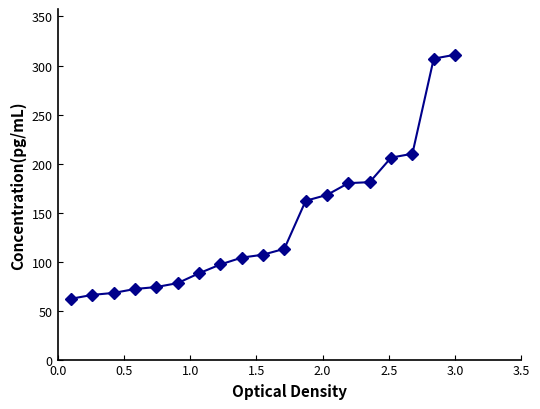

What is the average value?

140